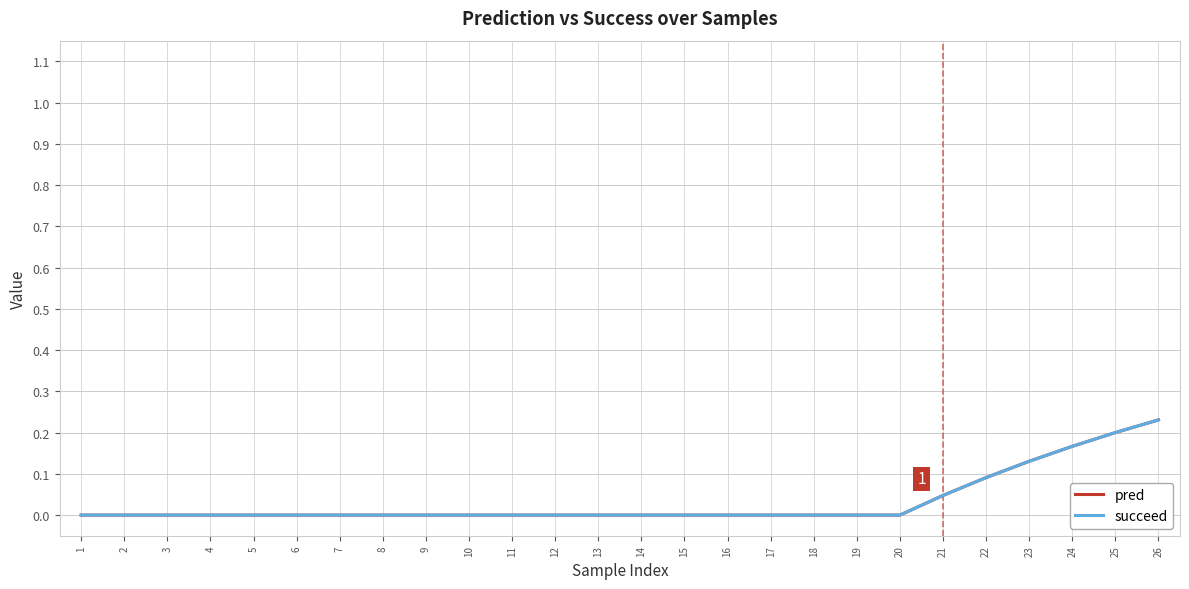

Which series changed the most between 4 and 25?

pred